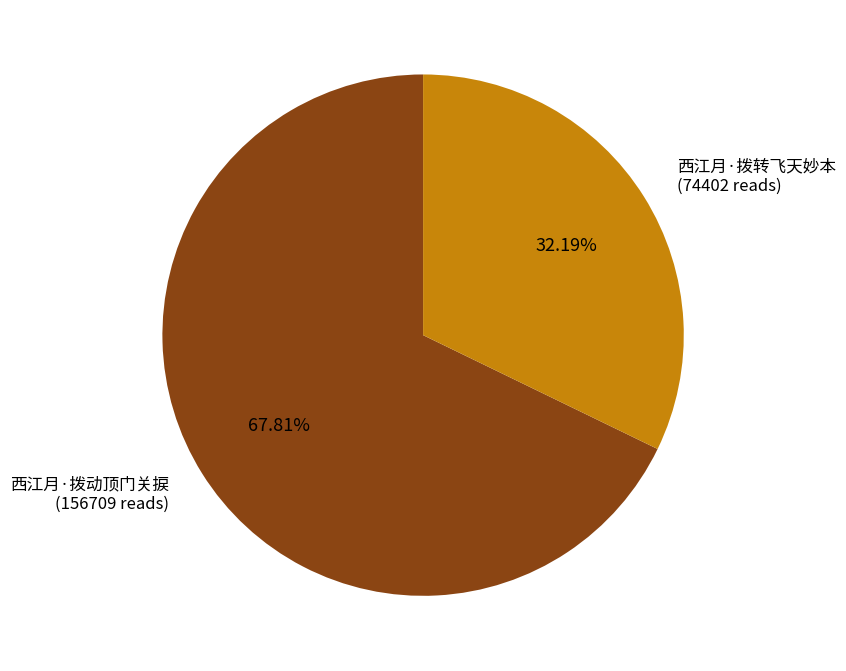

How many segments does this pie chart have?

2